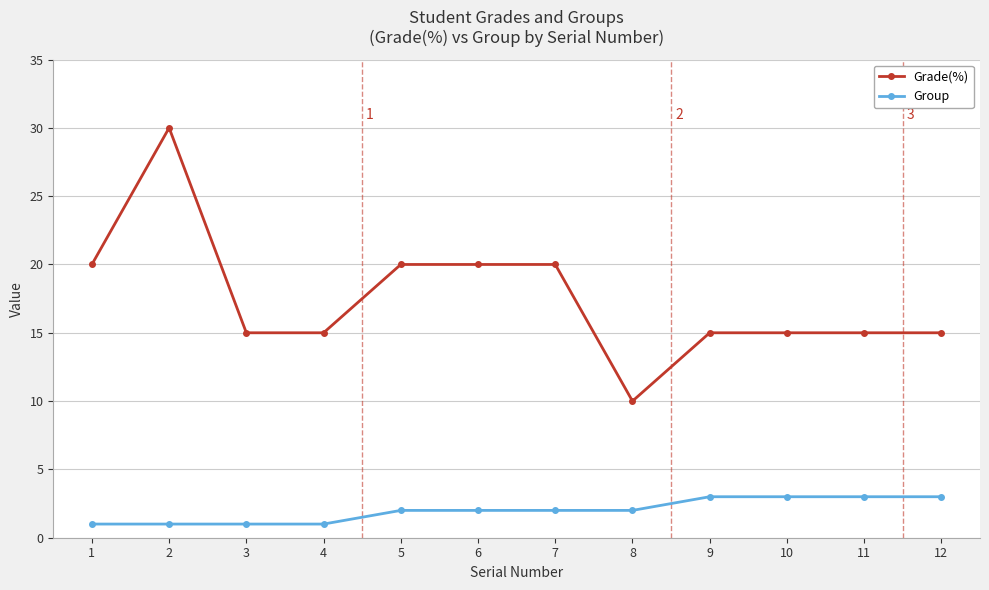

What is the difference between the highest and lowest values at 1?

19